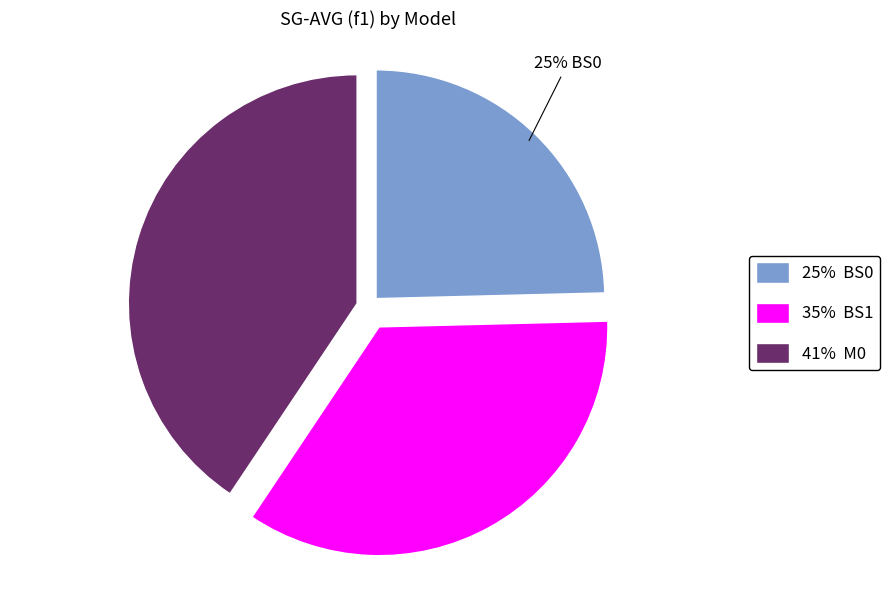

Is there any slice that represents more than half of the pie?

No